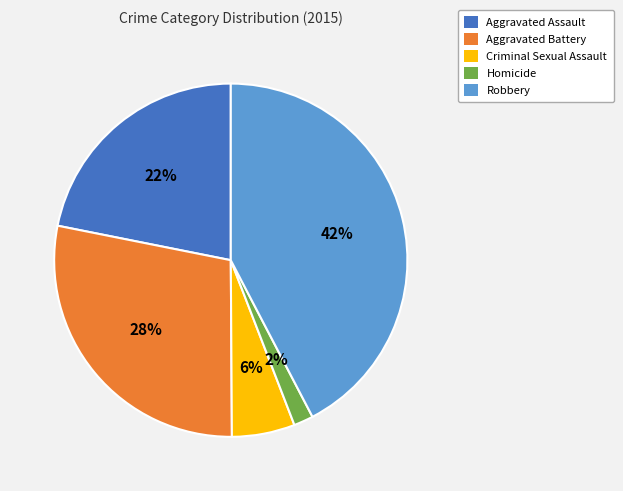

Do Robbery and Homicide together represent more than half of the pie?

No